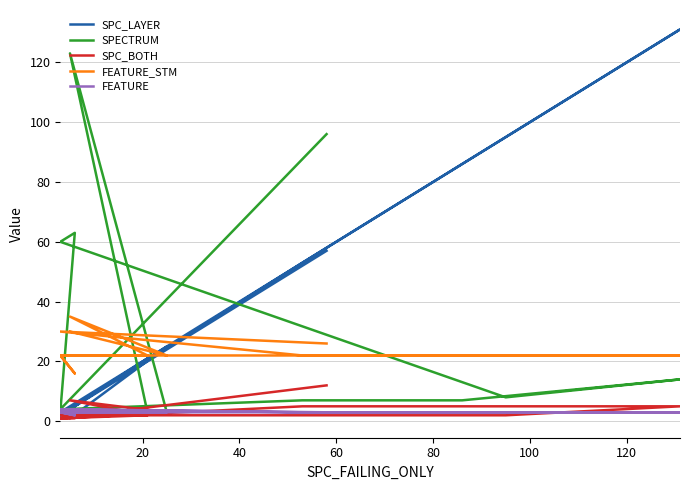

At how many categories does at least one series exceed 110?

2